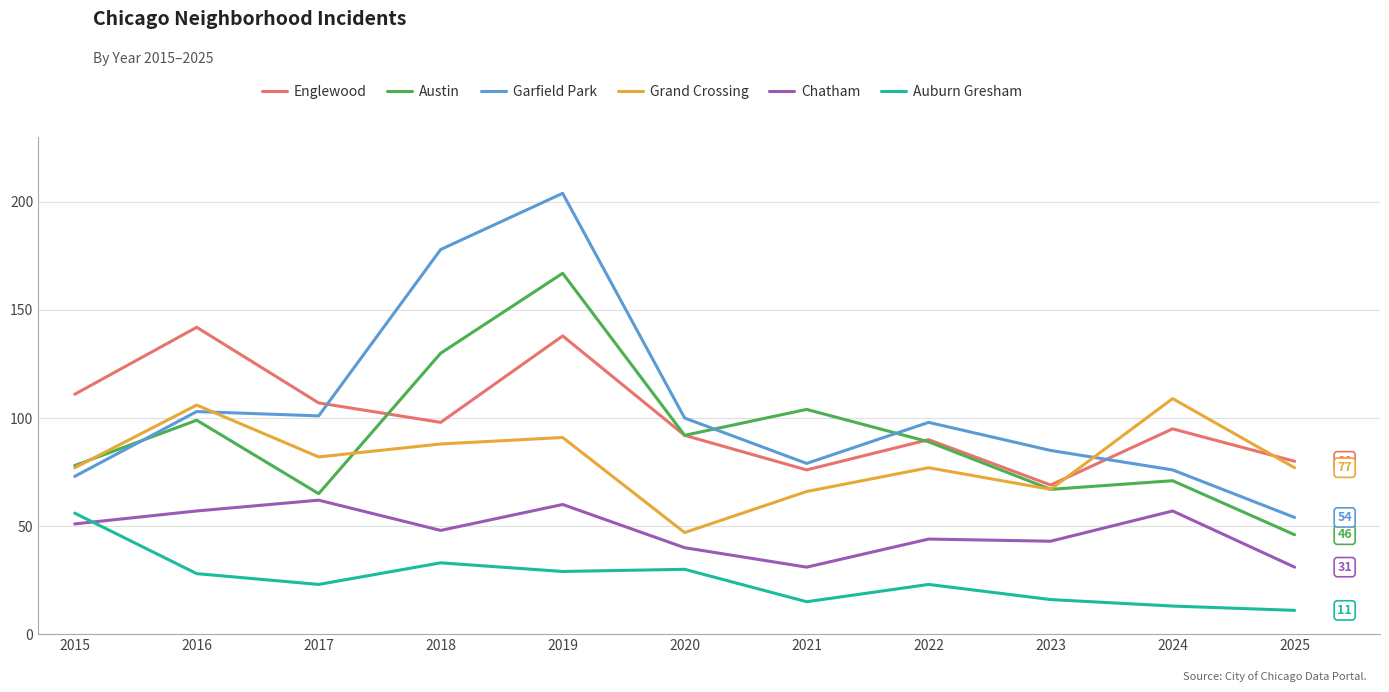

What are all the series names shown in the legend?

Englewood, Austin, Garfield Park, Grand Crossing, Chatham, Auburn Gresham